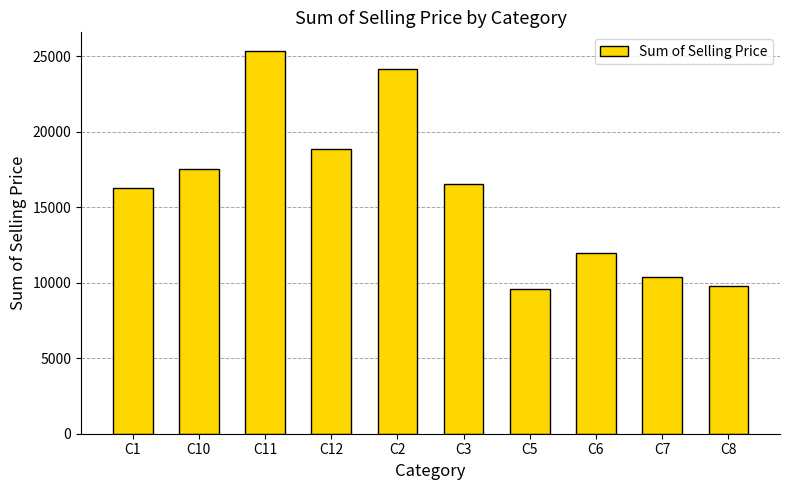

What is the sum of the values at C5 and C10?

27129.2